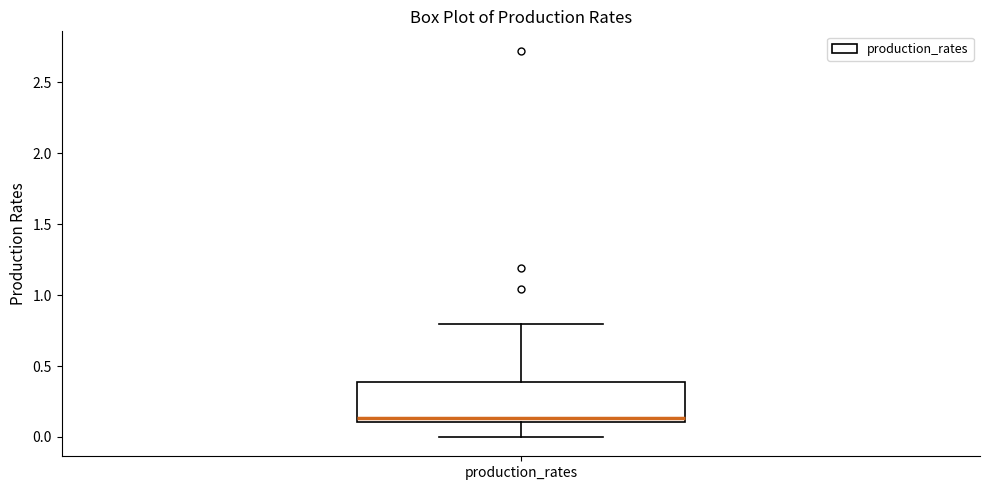

Transcribe this box plot: give where the median line is, the range the box spans, and where the two whiskers end, as read against the y-axis. The values are not printed on the chart, so give them approximately, as read against the axis.

median 0.15, box 0.10 to 0.40, whiskers 0.00 to 0.80